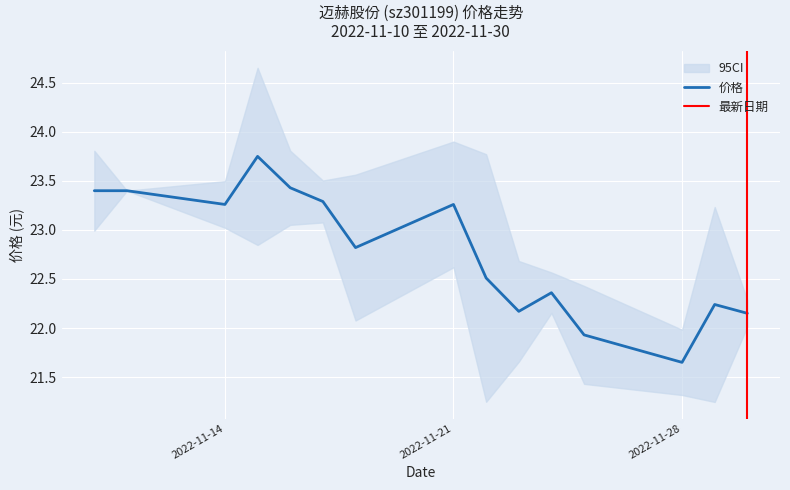

True or false: 价格 has a value of 5.8 at 2022-11-21.

False